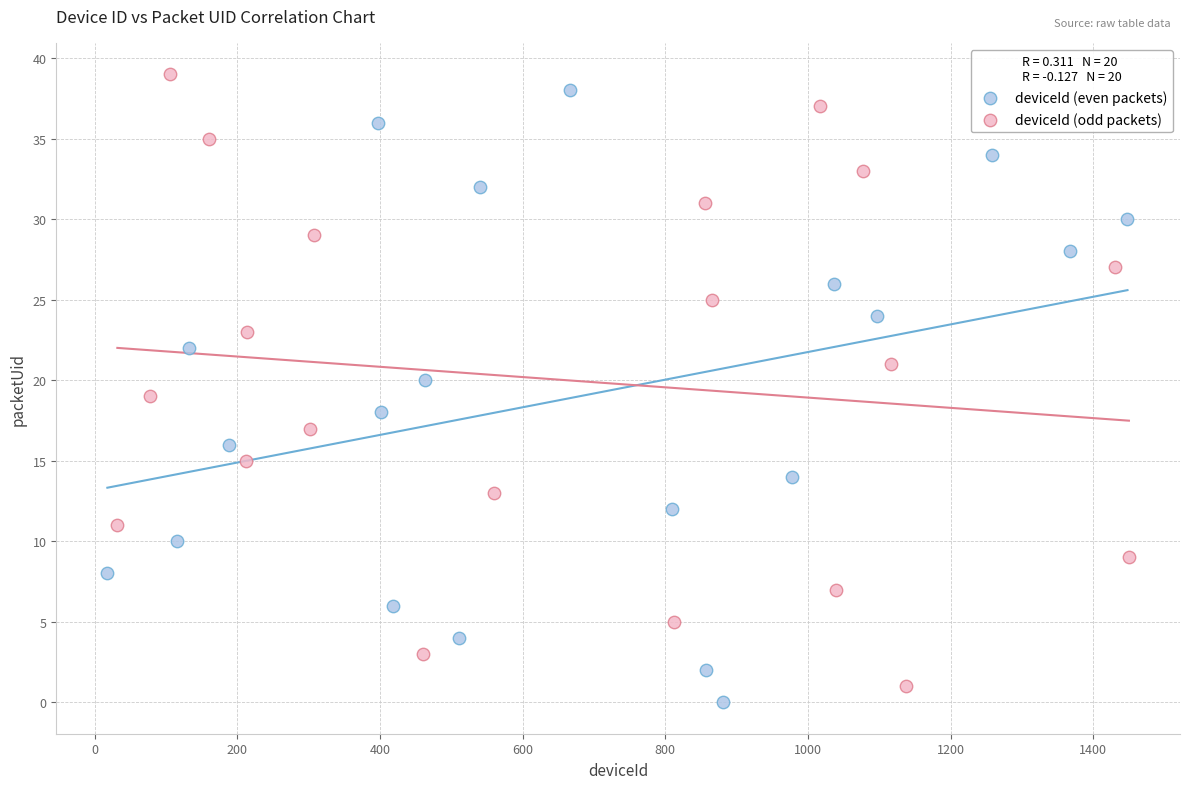

Which series reaches the minimum Y coordinate?

deviceId (even packets)